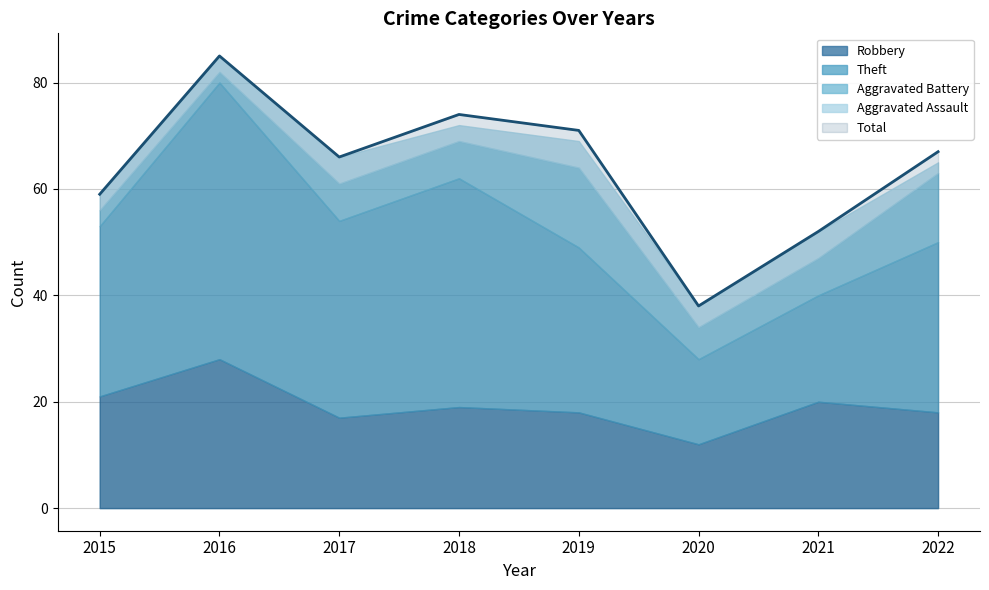

Reading left to right, extract all data points from this chart.

Robbery: 21	28	17	19	18	12	20	18
Theft: 32	52	37	43	31	16	20	32
Aggravated Battery: 3	2	7	7	15	6	7	13
Aggravated Assault: 3	3	5	3	5	4	5	2
Total: 59	85	66	74	71	38	52	67